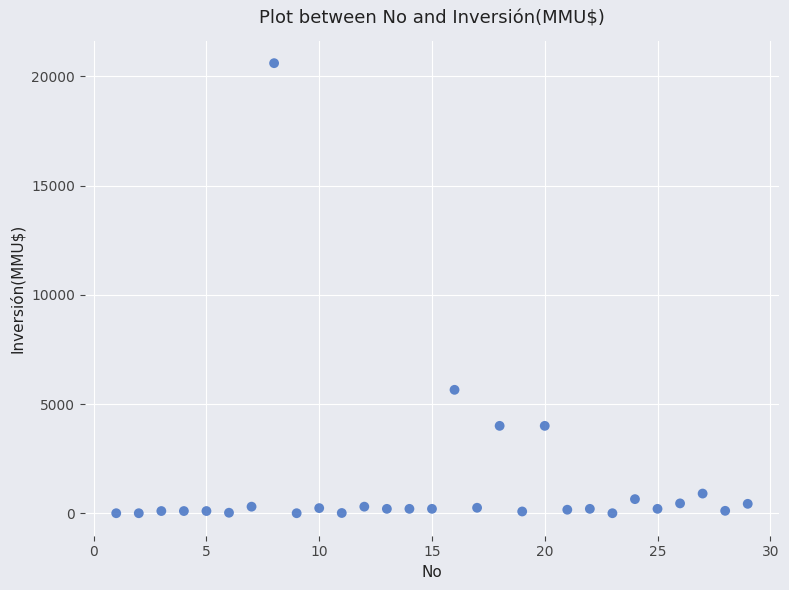

What Y value in the scatter plot is closest to 10302?

5650